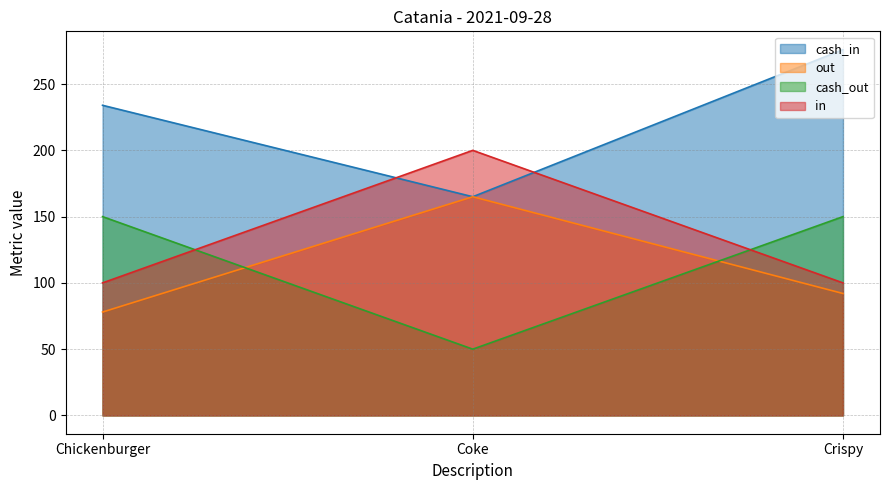

Which label corresponds to the smallest value in the chart?

Coke